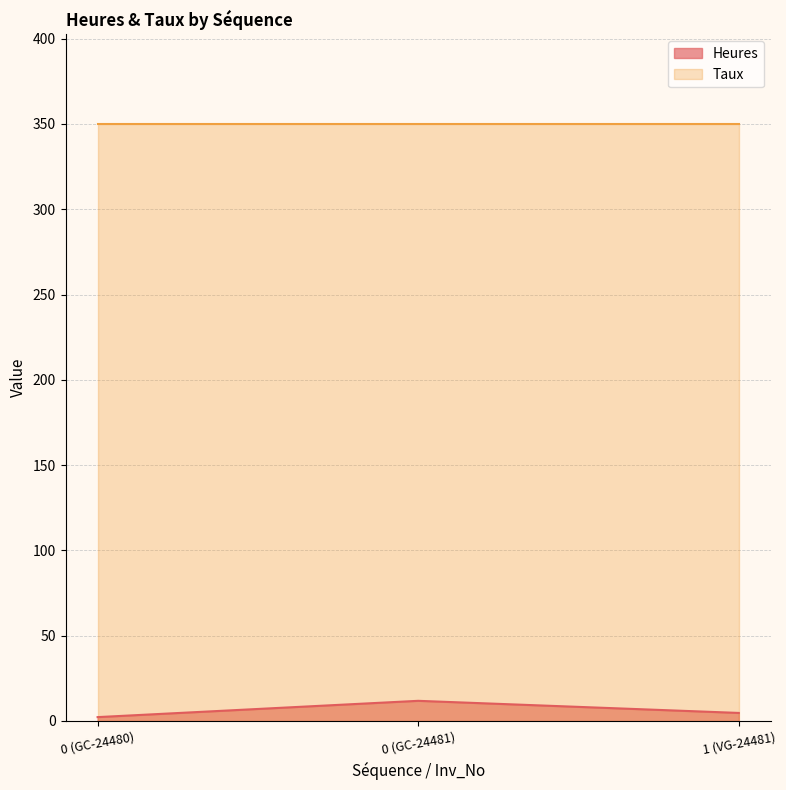

List the labels in order of value, smallest first.

0 (GC-24480), 1 (VG-24481), 0 (GC-24481)